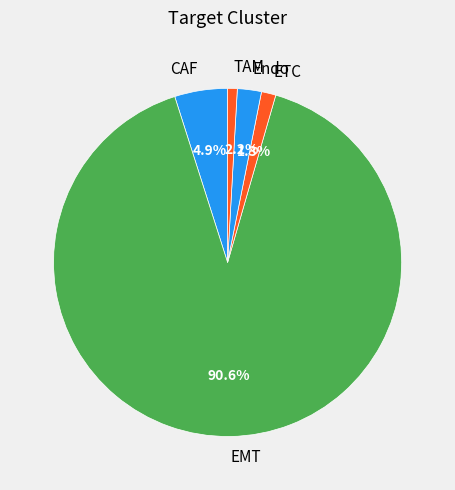

What is the total percentage of ETC and EMT?

92.0%